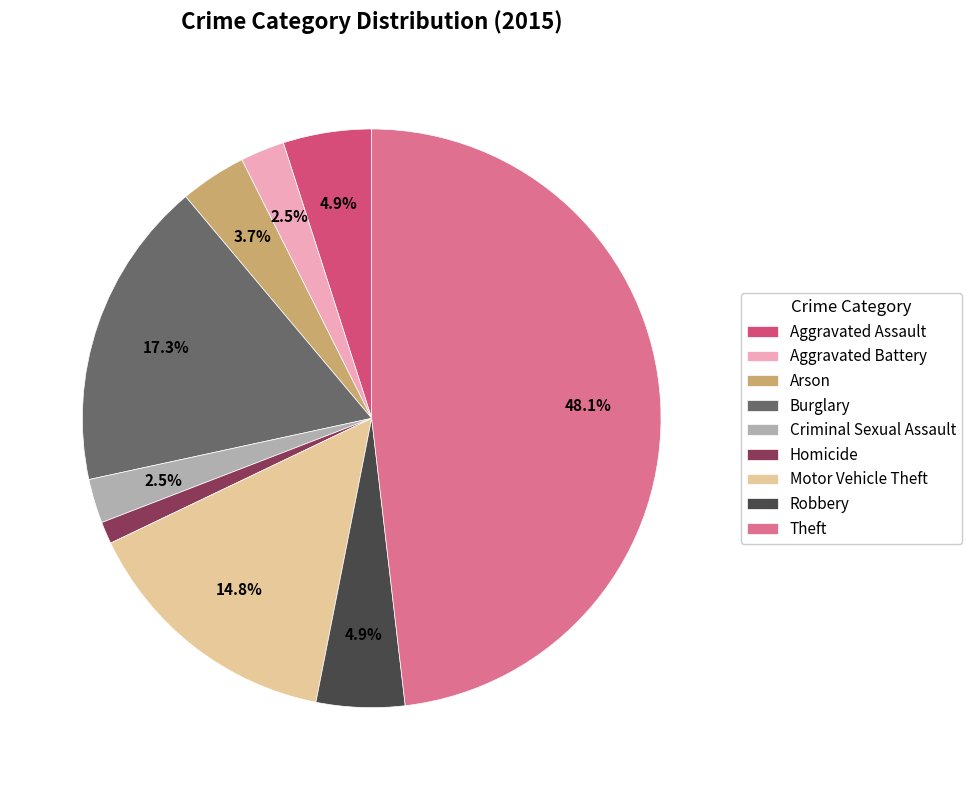

Which has a higher value, Homicide or Motor Vehicle Theft?

Motor Vehicle Theft